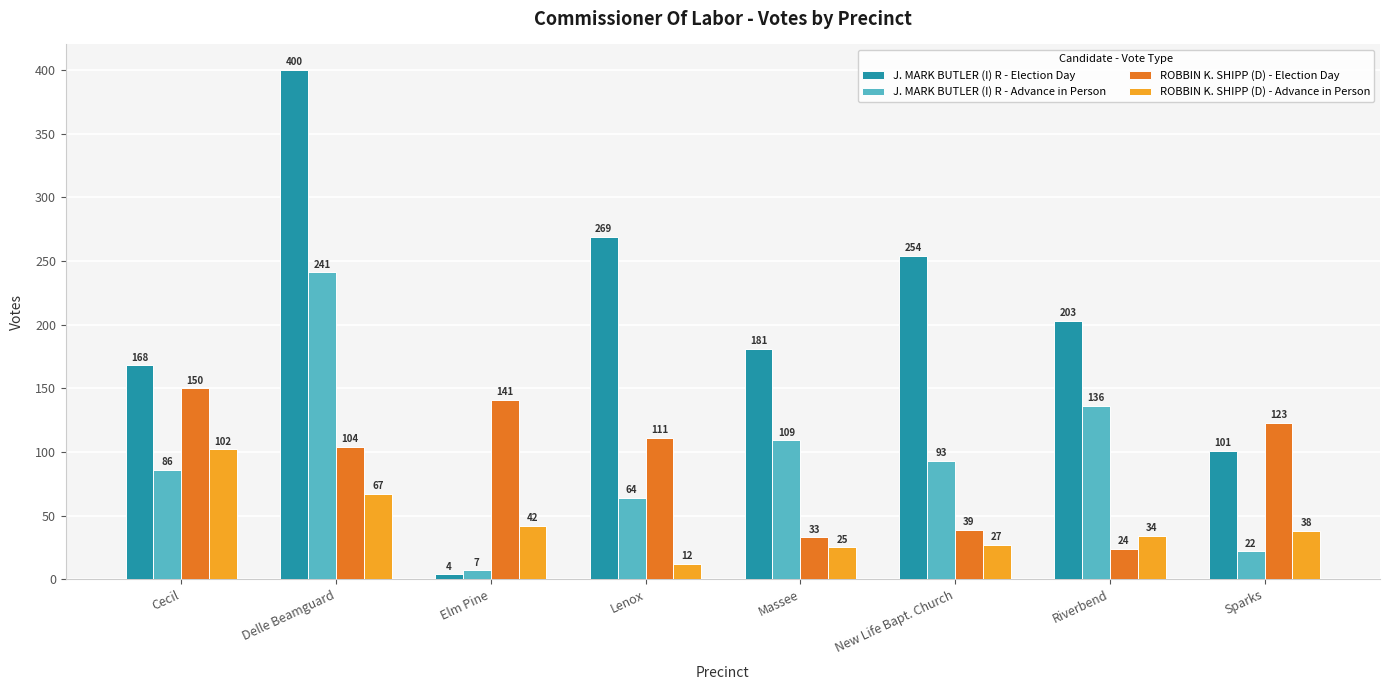

Count the number of data series in this chart.

4